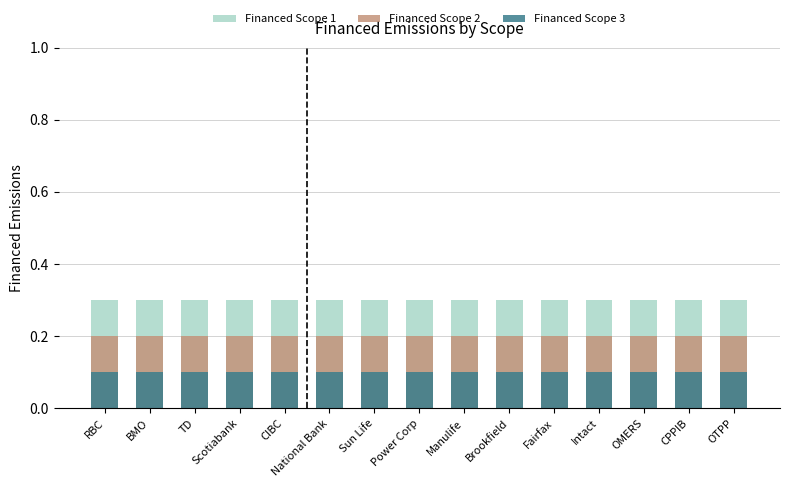

The value of Financed Scope 2 at RBC is 0.1. True or false?

False